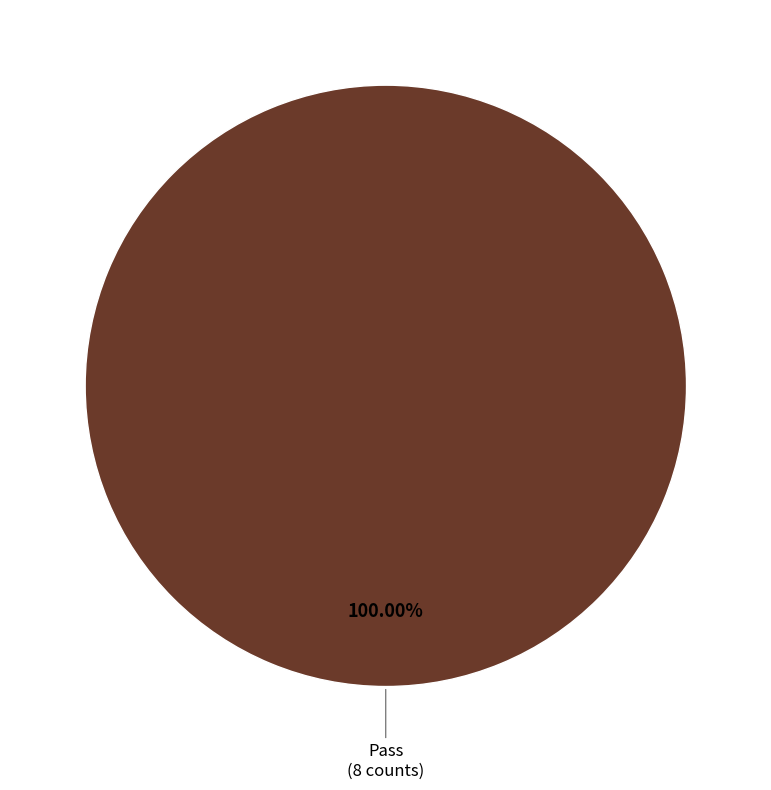

Does any single category account for the majority?

Yes